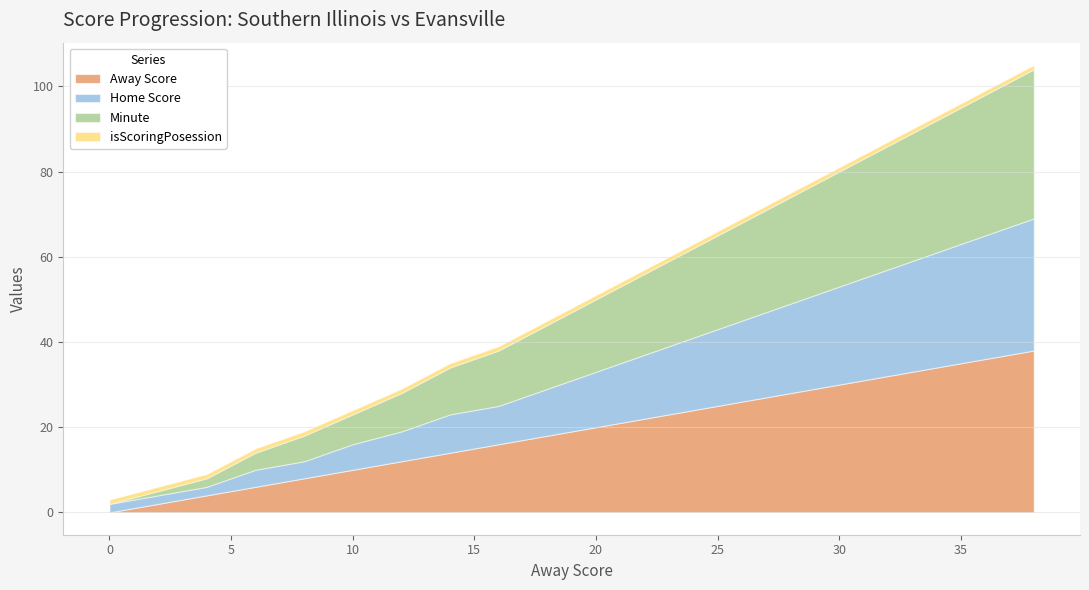

At how many categories does at least one series exceed 4?

17